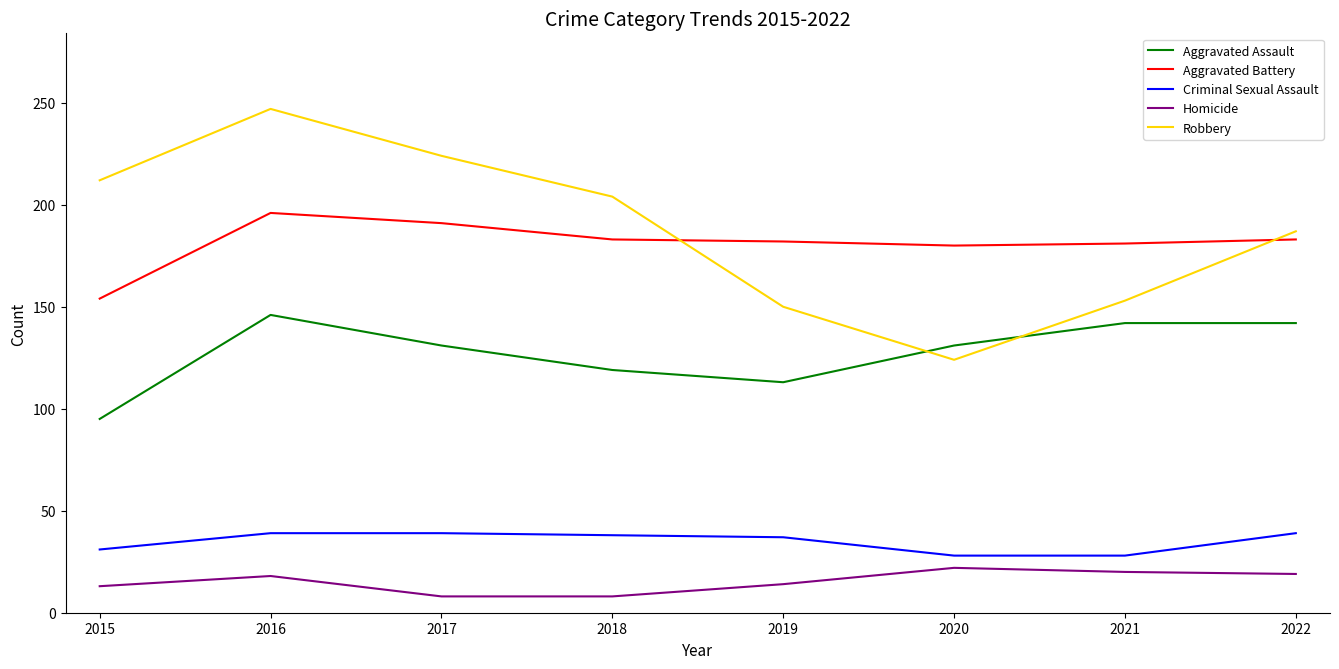

At which category is the sum across all series the highest?

2016